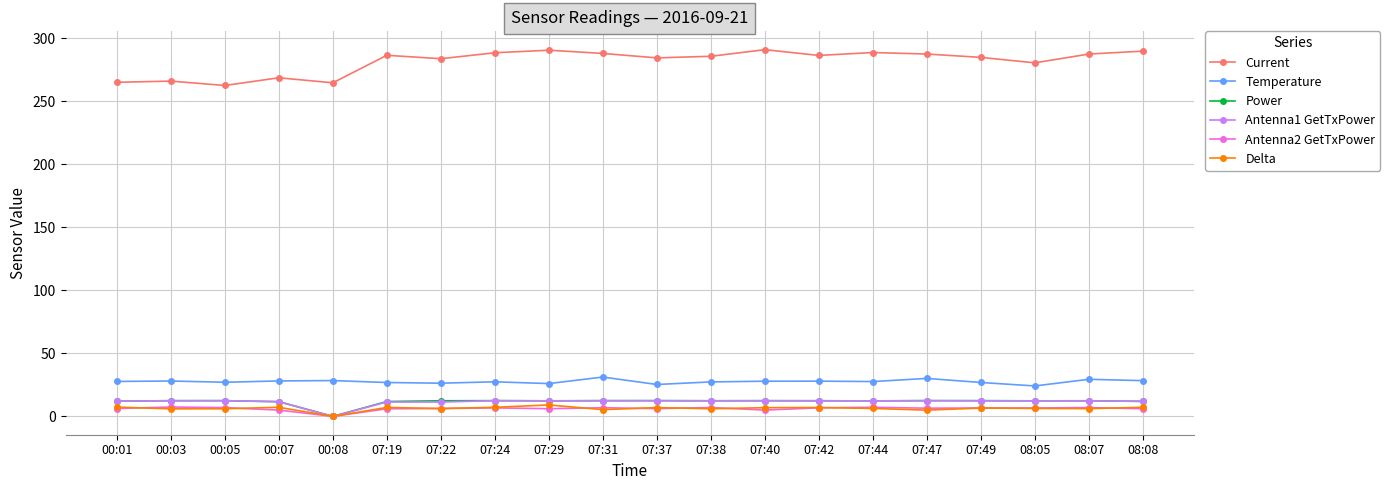

What is the difference between the highest and lowest values at 07:22?

277.4